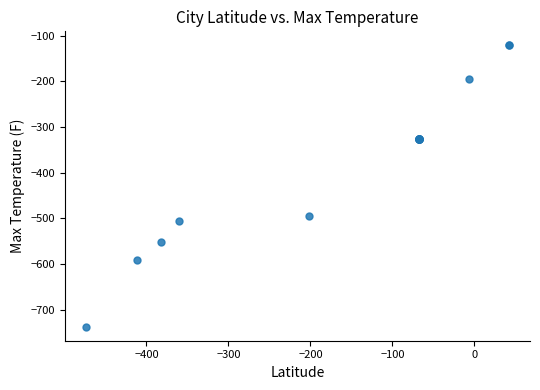

What Y value in the scatter plot is closest to -429?

-495